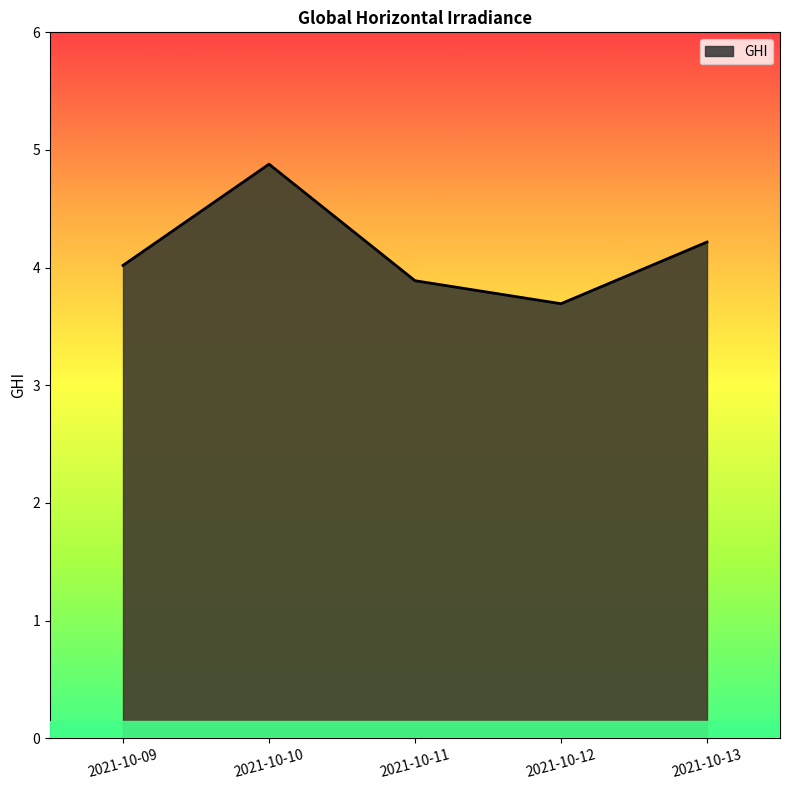

Rank the categories by value from lowest to highest.

2021-10-12, 2021-10-11, 2021-10-09, 2021-10-13, 2021-10-10